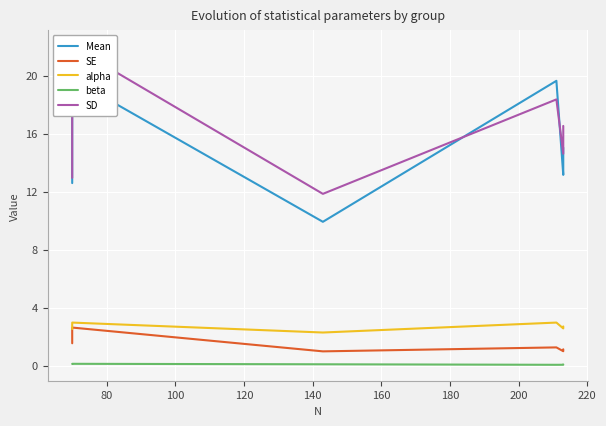

What value does the SE series have at 160?

1.1